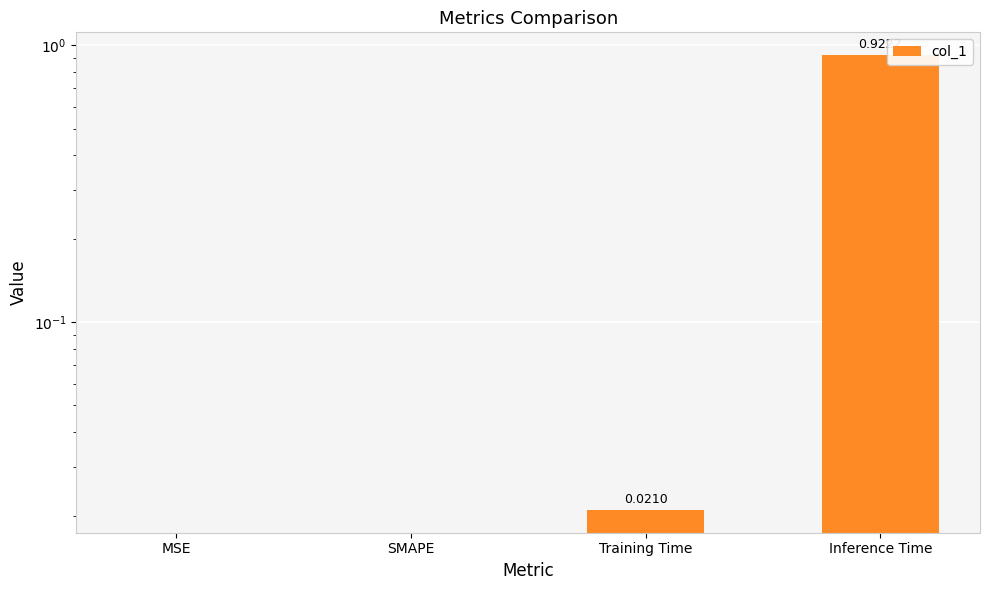

True or false: the data shows 0.0 at Training Time.

True